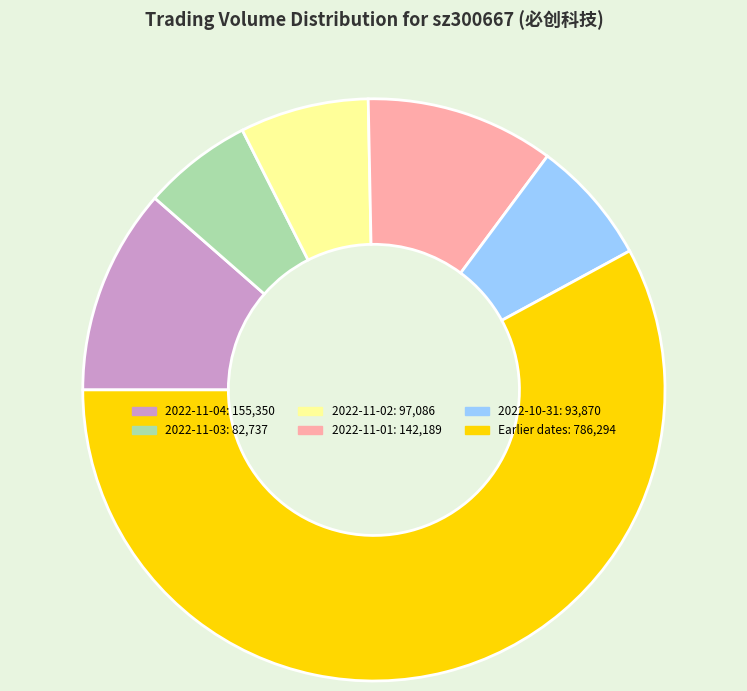

How many slices are in this pie chart?

6